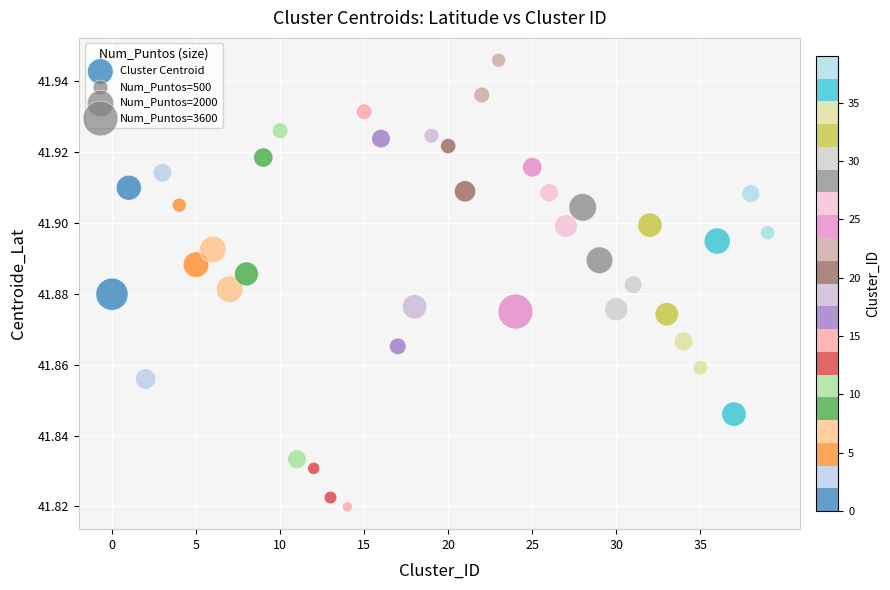

Count the number of points in this scatter plot.

40